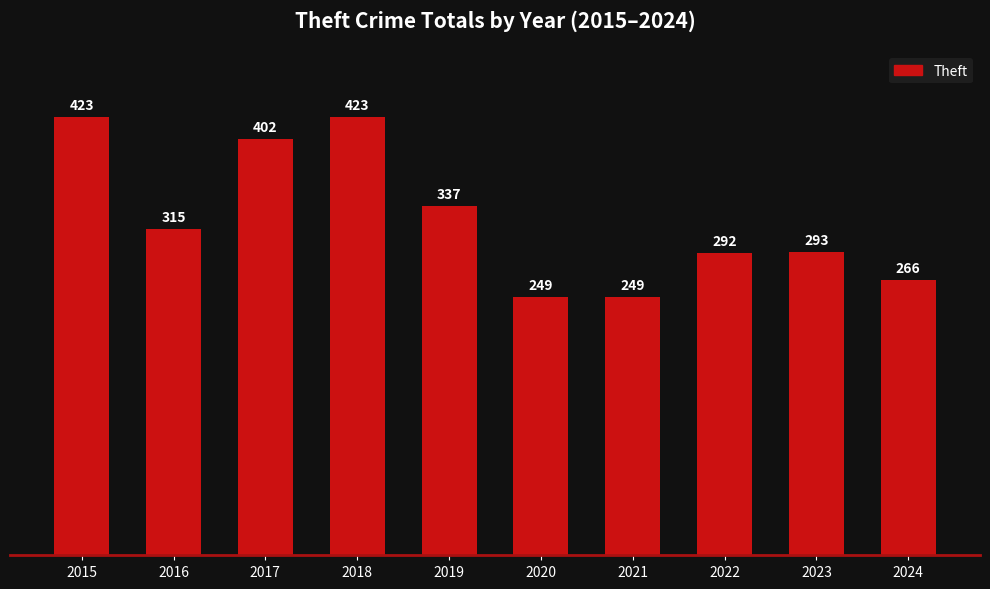

What is the ratio of the value at 2023 to the value at 2019?

0.9